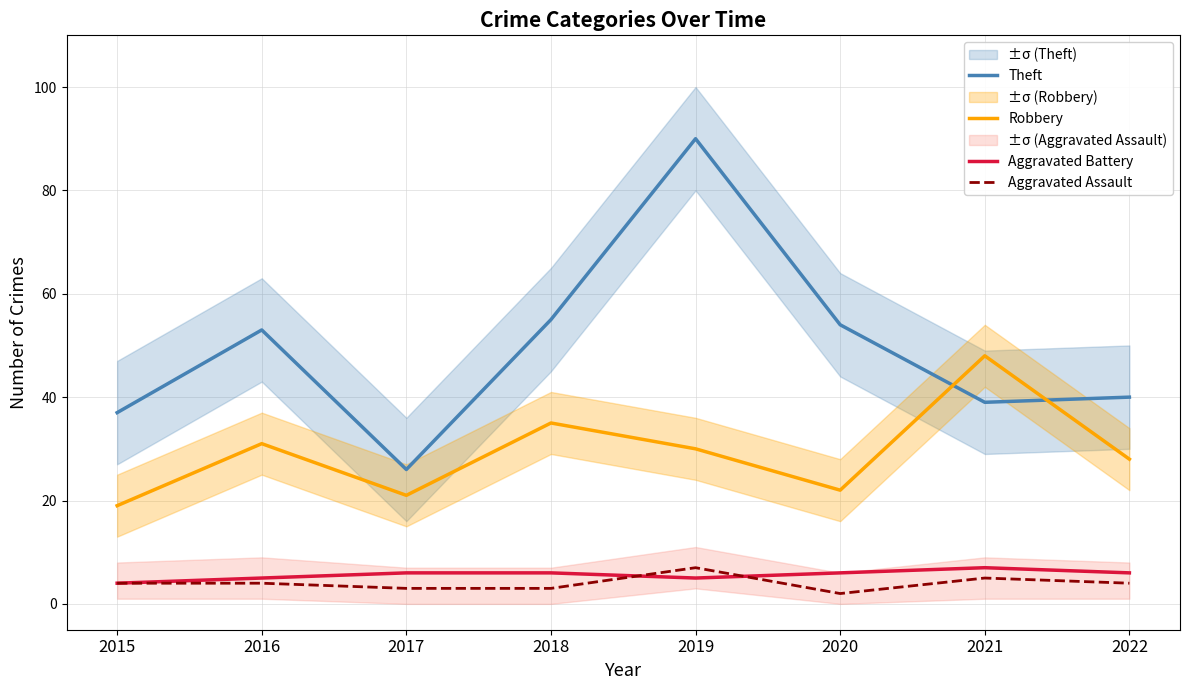

Reading left to right, list all the values displayed in this chart.

Theft: 37	53	26	55	90	54	39	40
Robbery: 19	31	21	35	30	22	48	28
Aggravated Battery: 4	5	6	6	5	6	7	6
Aggravated Assault: 4	4	3	3	7	2	5	4